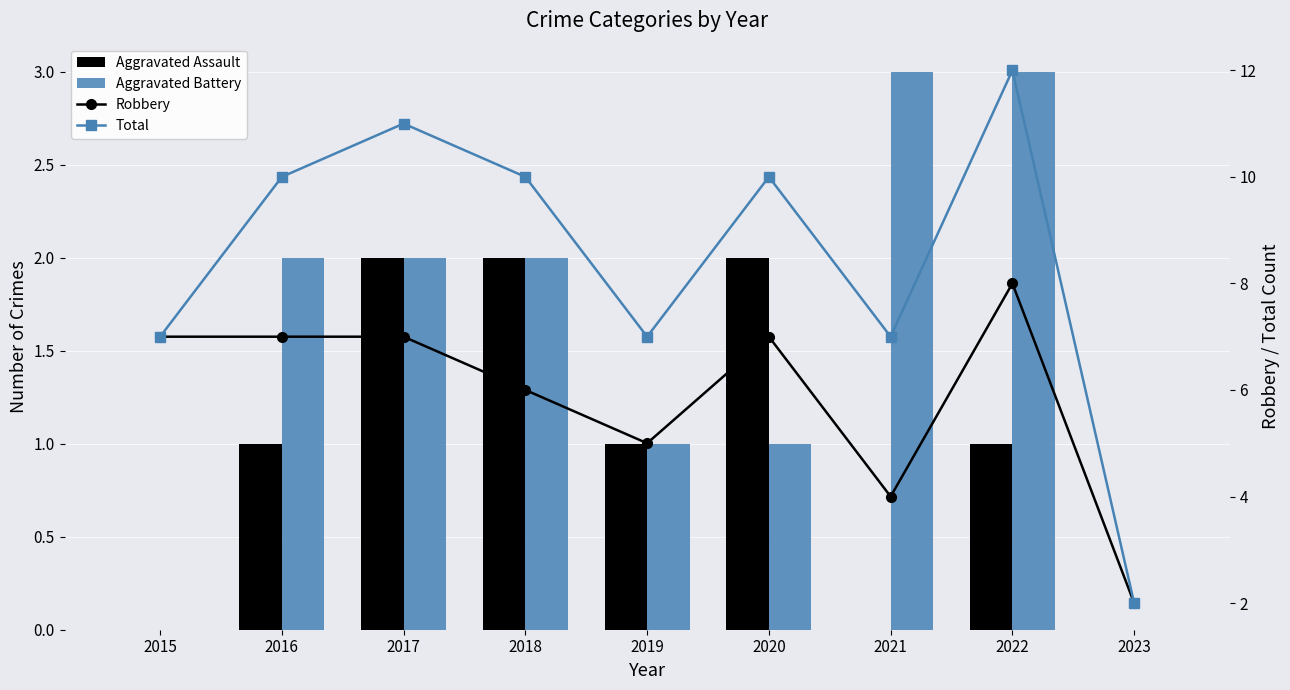

Is the value of Aggravated Assault at 2016 greater than the value of Total at 2023?

No